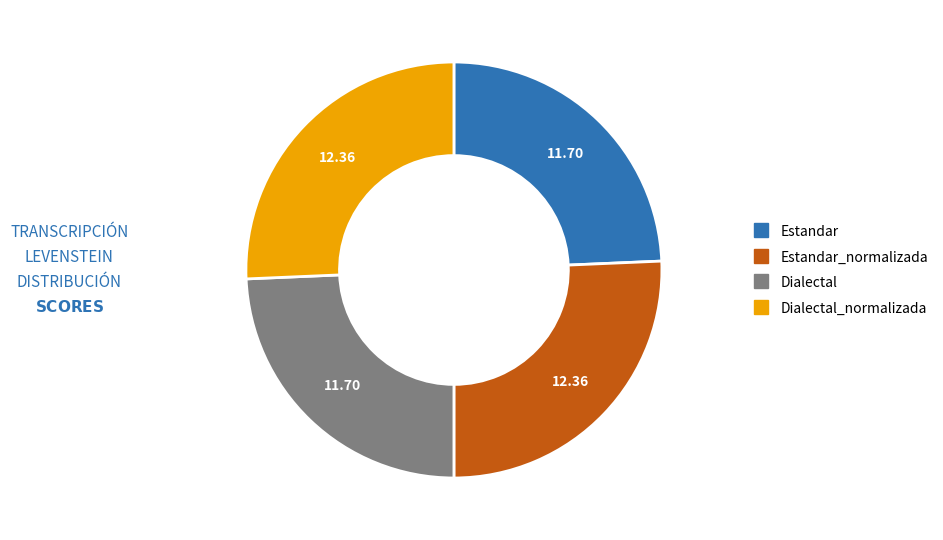

Is there a majority slice in this chart?

No